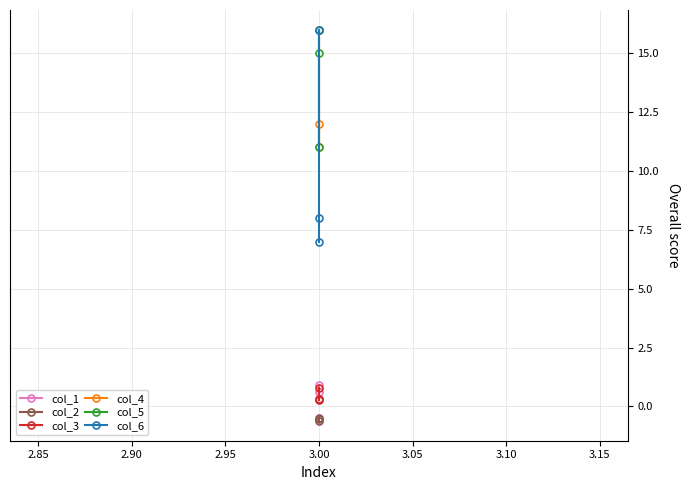

At 3.00, list the series in order from largest to smallest.

col_4, col_5, col_6, col_1, col_3, col_2